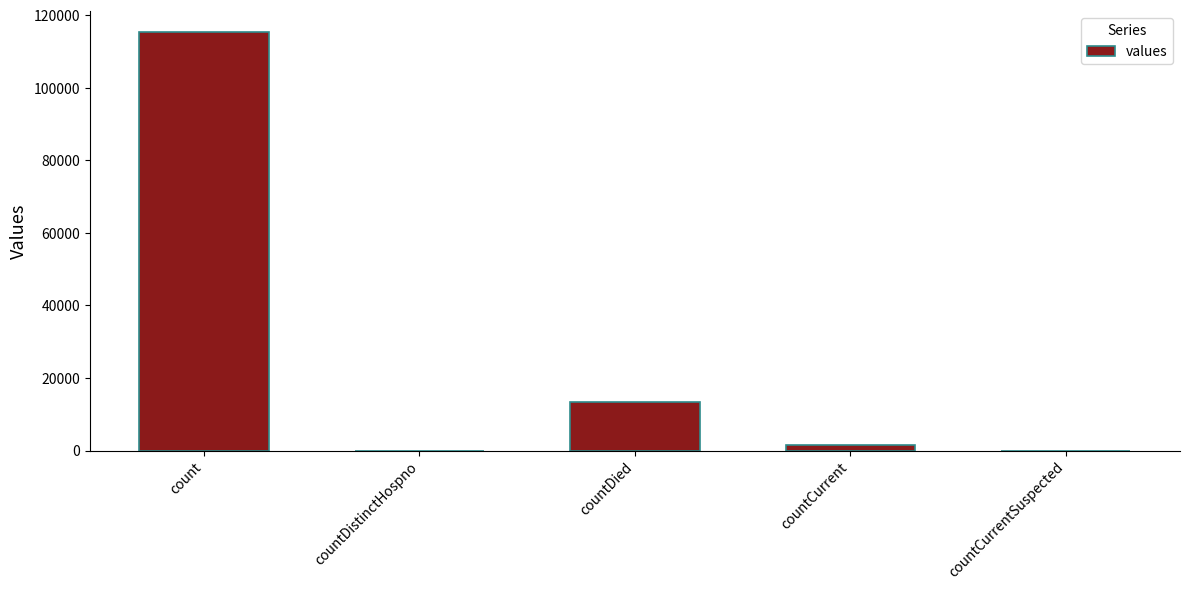

How many series are shown in this chart?

1